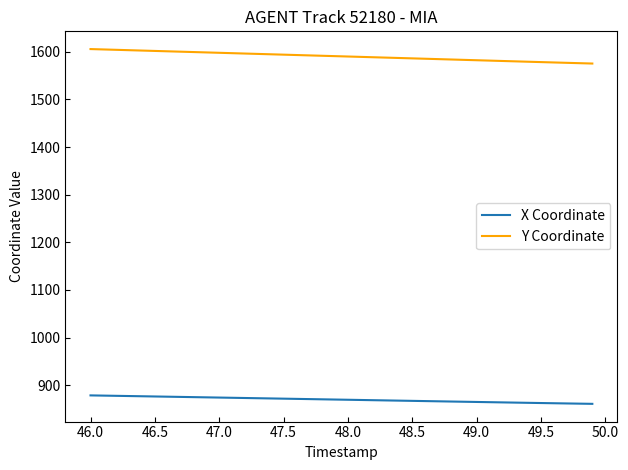

Which series has the largest total across all categories?

Y Coordinate